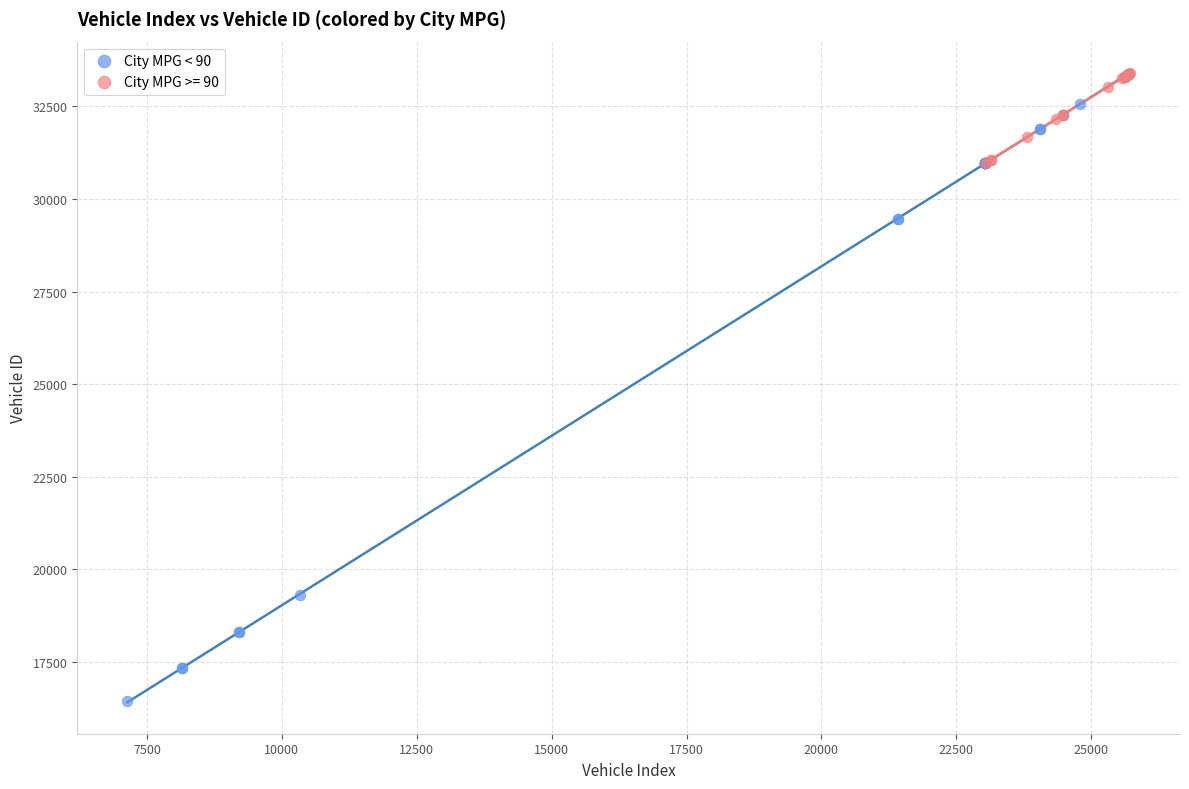

Which series reaches the minimum Y coordinate?

City MPG < 90